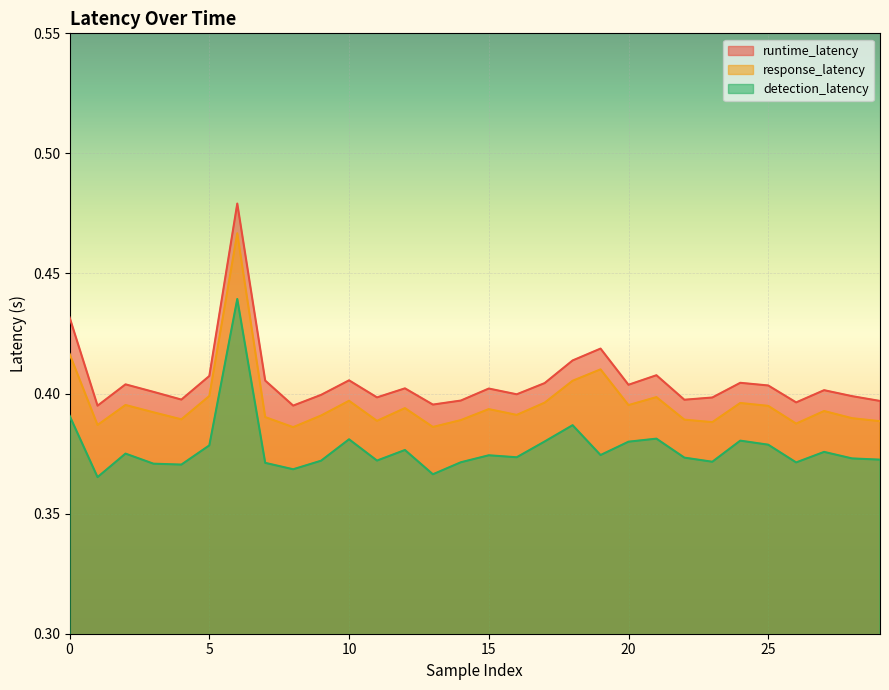

What is the value of the response_latency point at the 20th from the left?

0.4